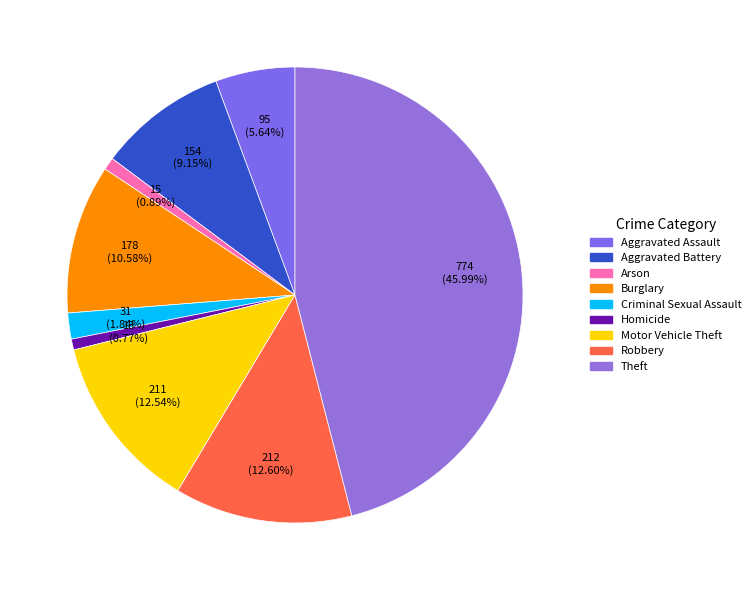

What is the smallest slice in the pie chart?

Homicide